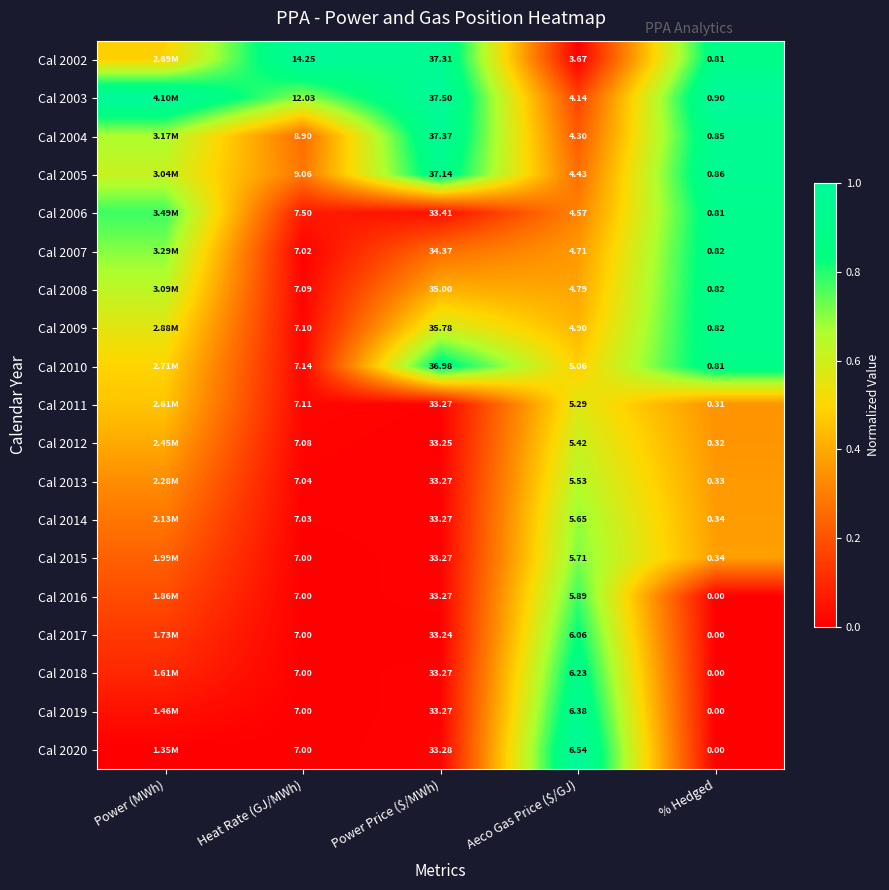

Which category has the lowest value across all series?

Aeco Gas Price ($/GJ)